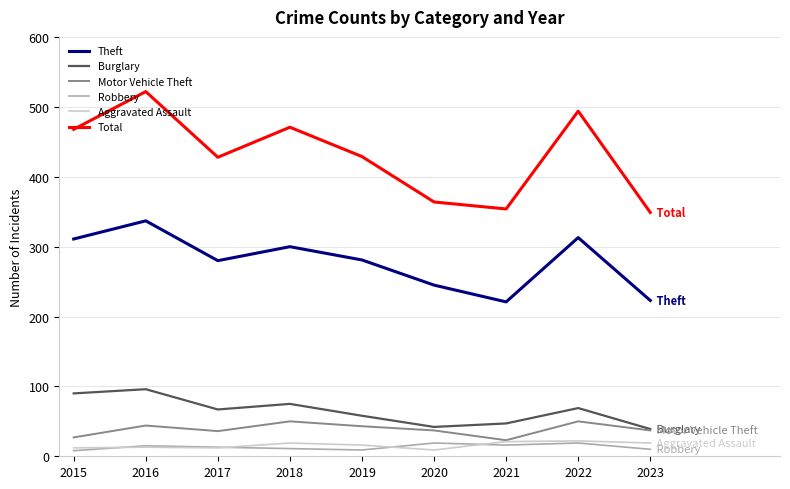

True or false: Total and Robbery intersect in this chart.

False